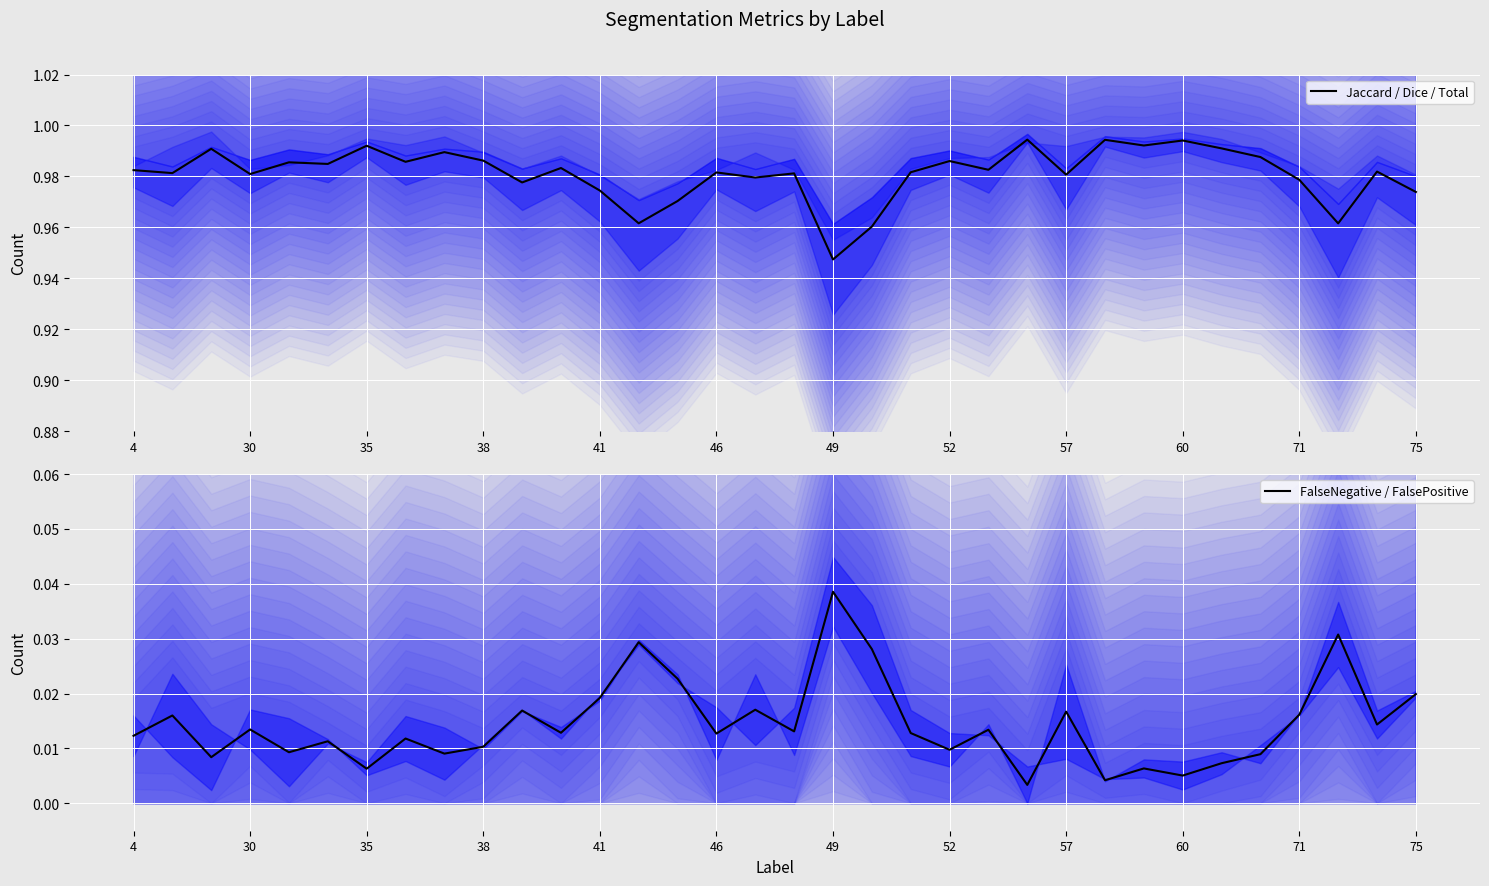

Is it true that FalseNegative / FalsePositive equals 0.0 at 23?

True